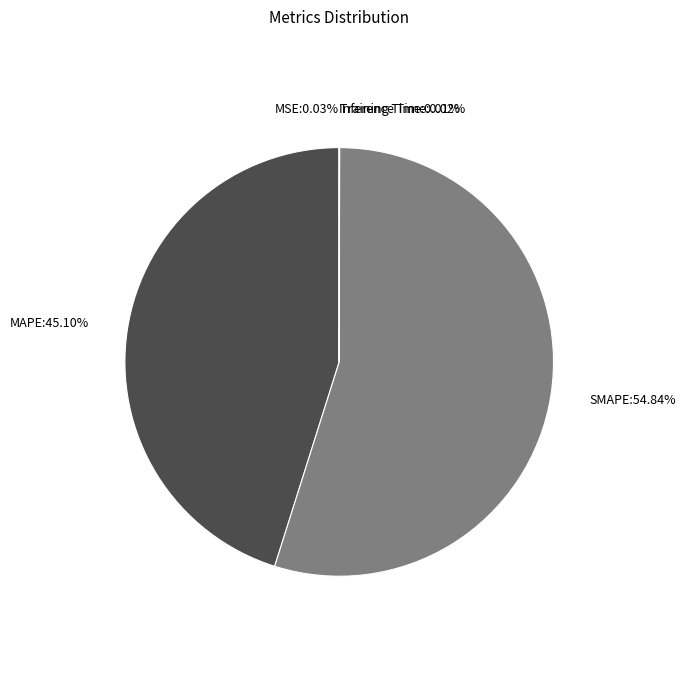

What percentage is the SMAPE slice, to the nearest percent?

55%